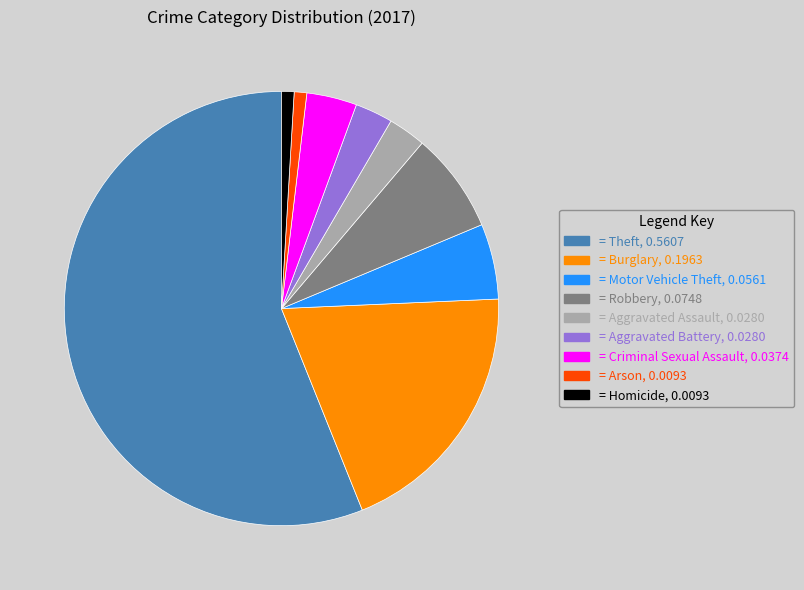

How many slices are in this pie chart?

9